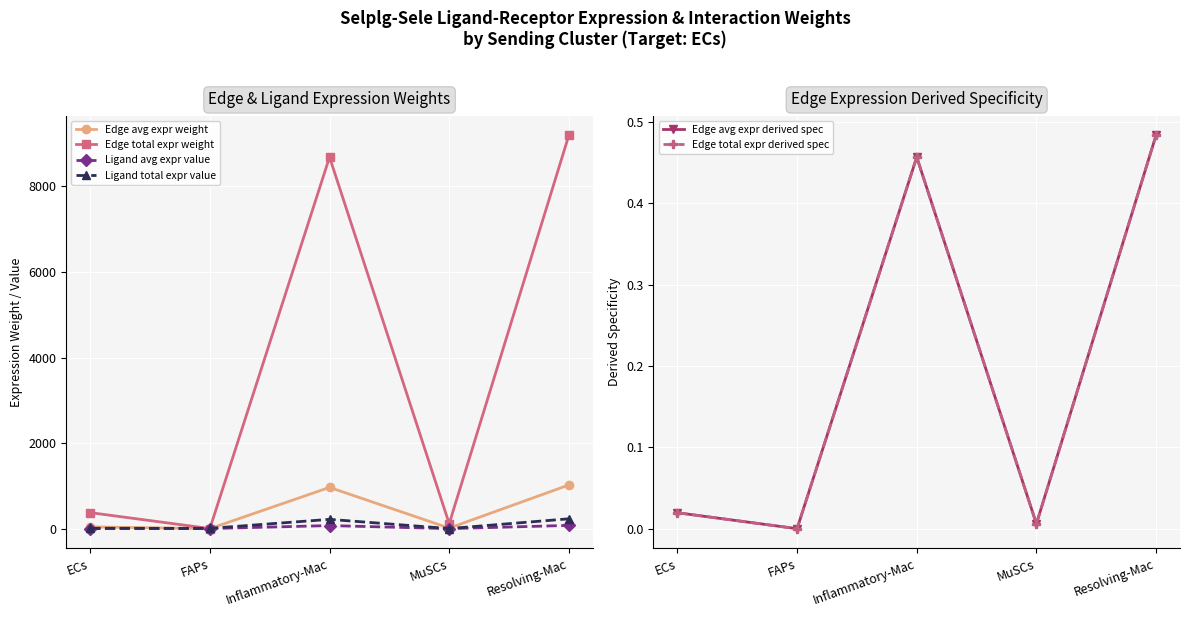

Reading right to left, extract all data points from this chart.

Edge avg expr weight: Resolving-Mac=1021.8	MuSCs=12.9	Inflammatory-Mac=964.9	FAPs=0.3	ECs=41.7
Edge total expr weight: Resolving-Mac=9196.2	MuSCs=116.2	Inflammatory-Mac=8684.3	FAPs=2.9	ECs=375.0
Ligand avg expr value: Resolving-Mac=76.9	MuSCs=1.0	Inflammatory-Mac=72.7	FAPs=2.5	ECs=3.1
Ligand total expr value: Resolving-Mac=230.8	MuSCs=2.9	Inflammatory-Mac=218.0	FAPs=7.5	ECs=9.4
Edge avg expr derived spec: Resolving-Mac=0.5	MuSCs=0.0	Inflammatory-Mac=0.5	FAPs=0.0	ECs=0.0
Edge total expr derived spec: Resolving-Mac=0.5	MuSCs=0.0	Inflammatory-Mac=0.5	FAPs=0.0	ECs=0.0